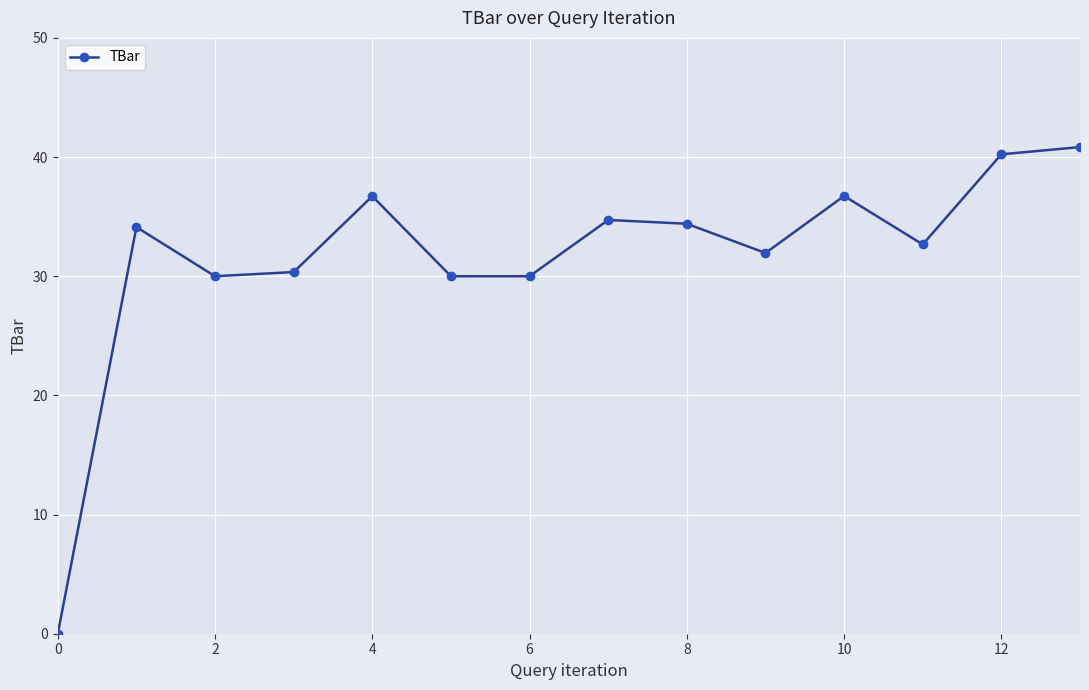

True or false: the data has more than 1 interior local peaks.

True